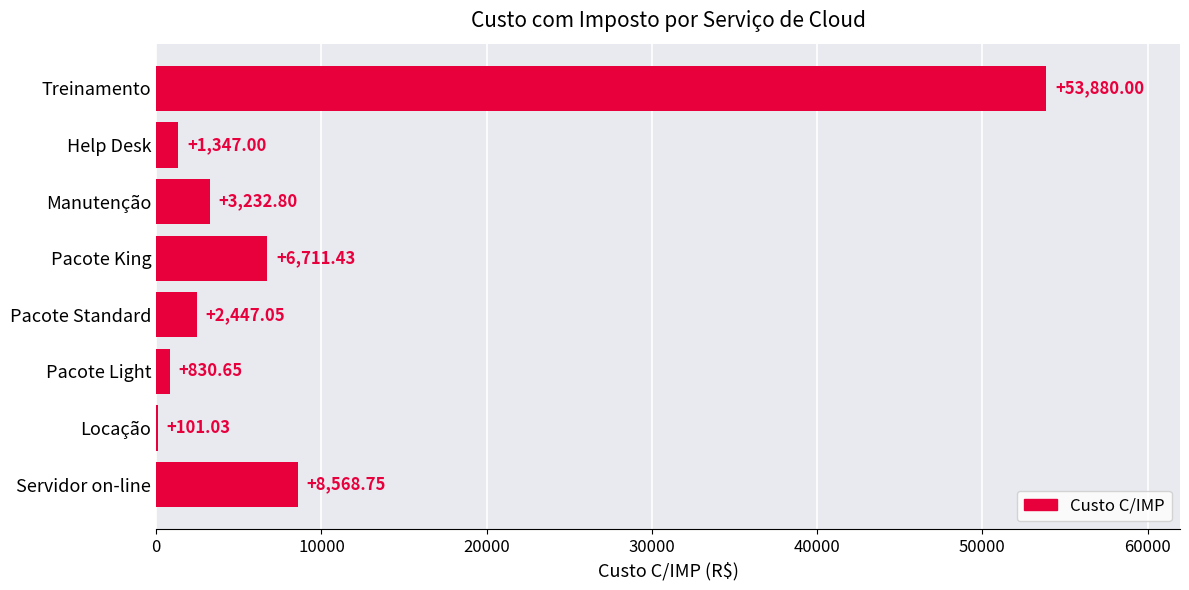

Which category has the highest value across all series?

Treinamento